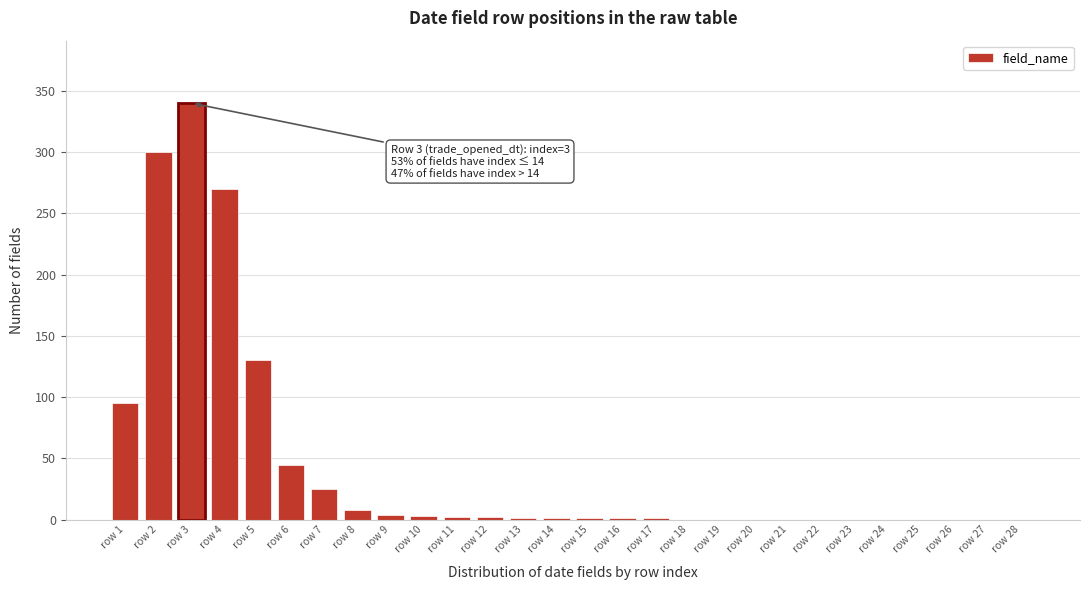

At which label is the value closest to 170?

row 5